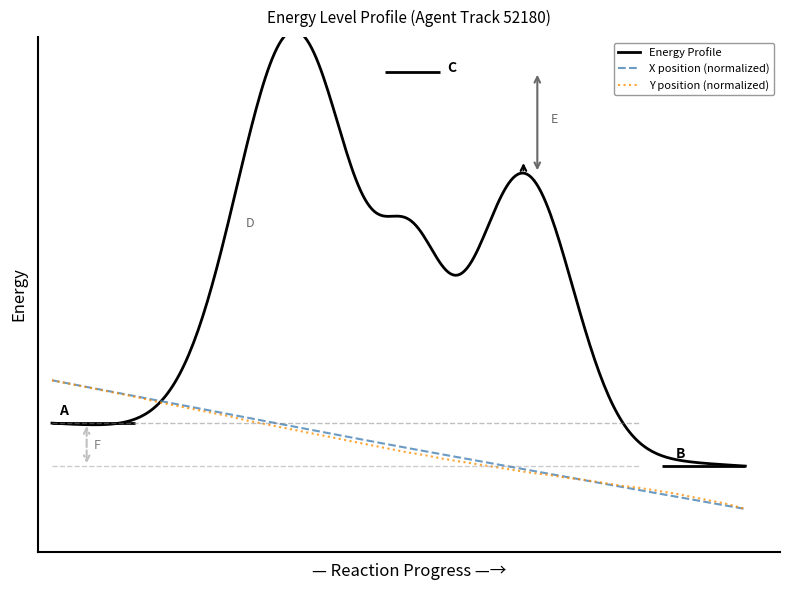

Reading left to right, list all the values displayed in this chart.

X: 0.3	0.3	0.3	0.3	0.3	0.3	0.3	0.3	0.3	0.3	0.3	0.3	0.3	0.2	0.2	0.2	0.2	0.2	0.2	0.2	0.2	0.2	0.2	0.2	0.2	0.2	0.1	0.1	0.1	0.1	0.1	0.1	0.1	0.1	0.1	0.1	0.1	0.1	0.1	0.1
Y: 0.3	0.3	0.3	0.3	0.3	0.3	0.3	0.3	0.3	0.3	0.3	0.3	0.2	0.2	0.2	0.2	0.2	0.2	0.2	0.2	0.2	0.2	0.2	0.2	0.2	0.1	0.1	0.1	0.1	0.1	0.1	0.1	0.1	0.1	0.1	0.1	0.1	0.1	0.1	0.1